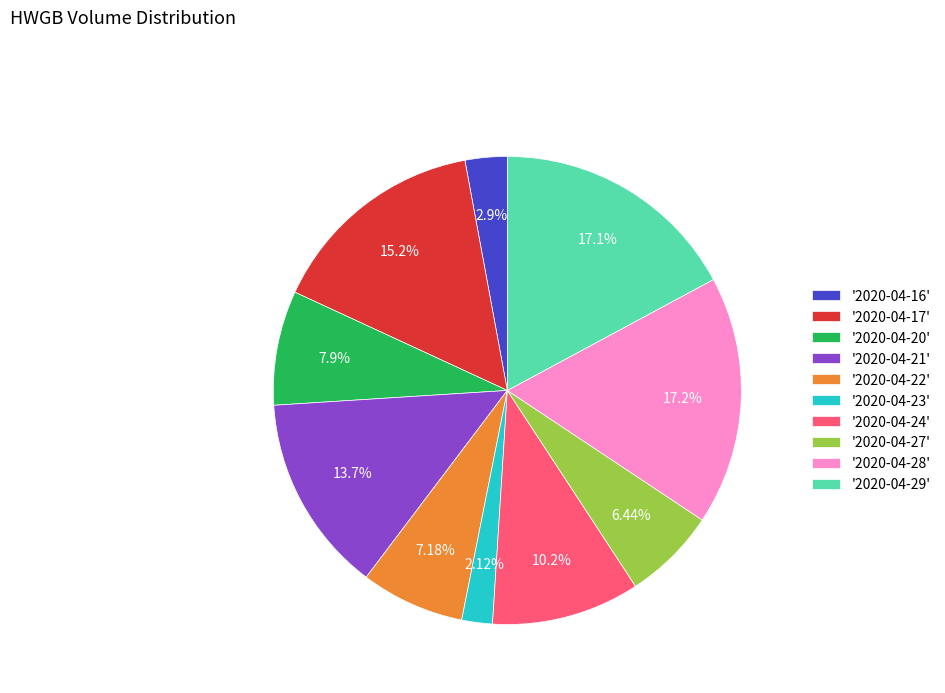

Which category has the smallest portion of the pie?

'2020-04-23'